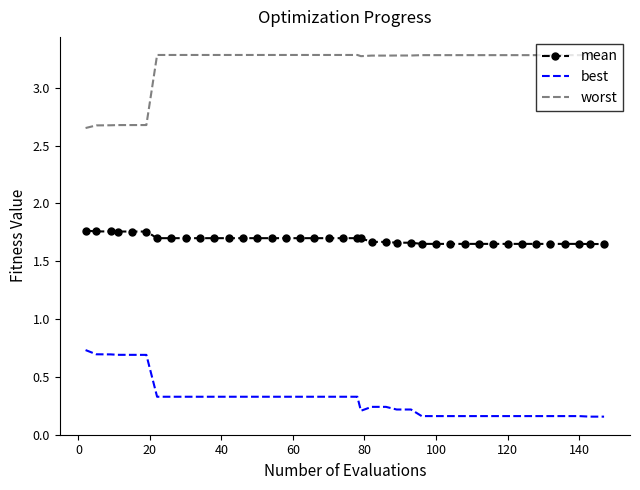

True or false: worst and mean cross at least once.

False